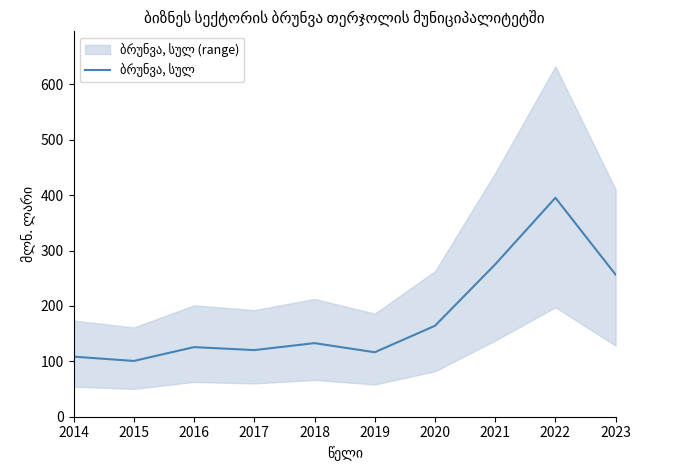

How many distinct data groups are displayed?

1